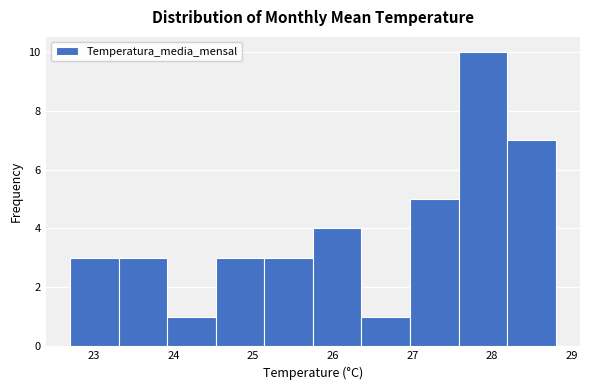

Over which range of the x-axis is the bar tallest?

27.58 to 28.19